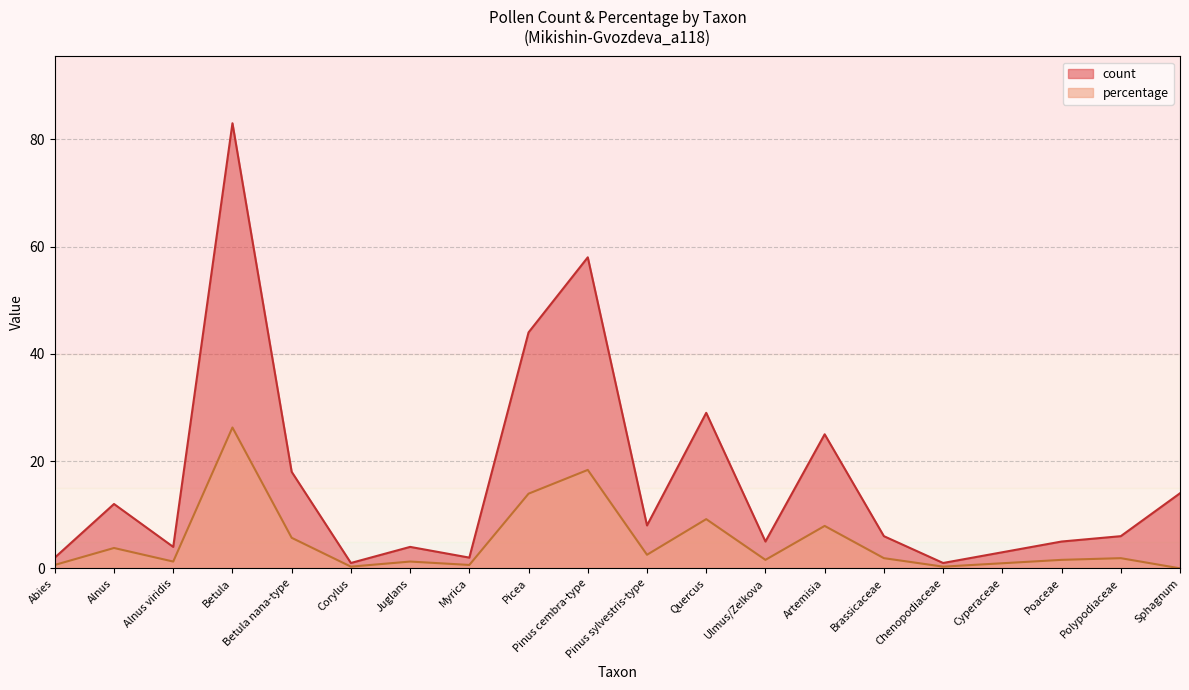

Where is the first local maximum for count?

Alnus